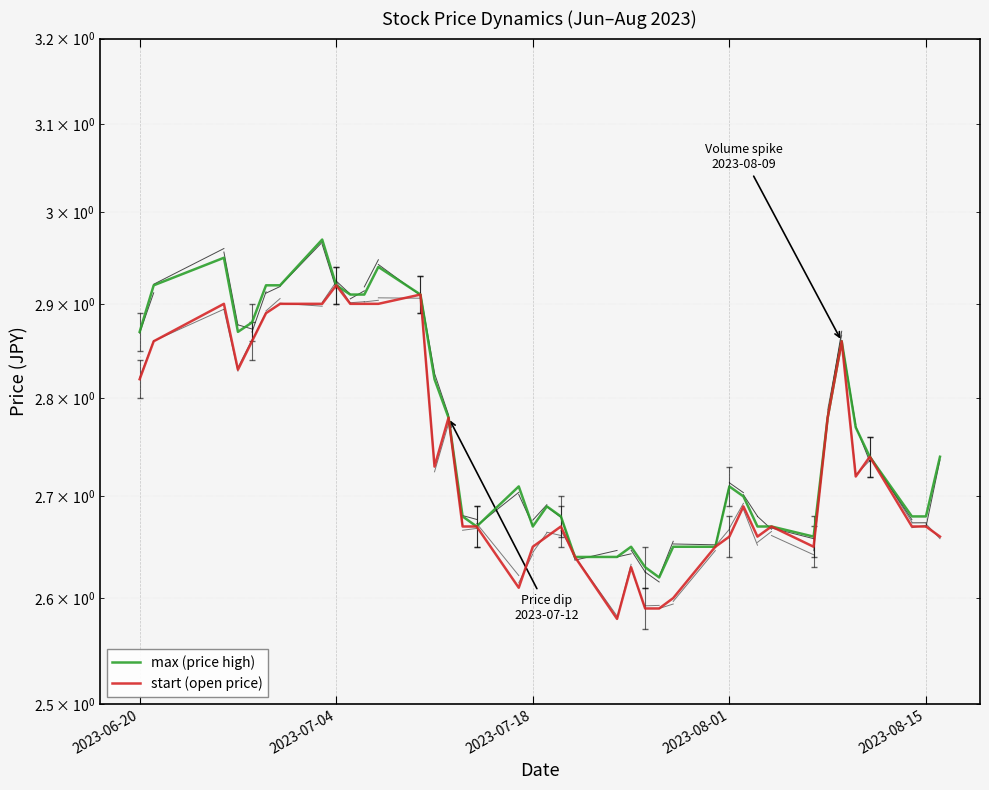

What is the sum of all max (price high) values?

110.7